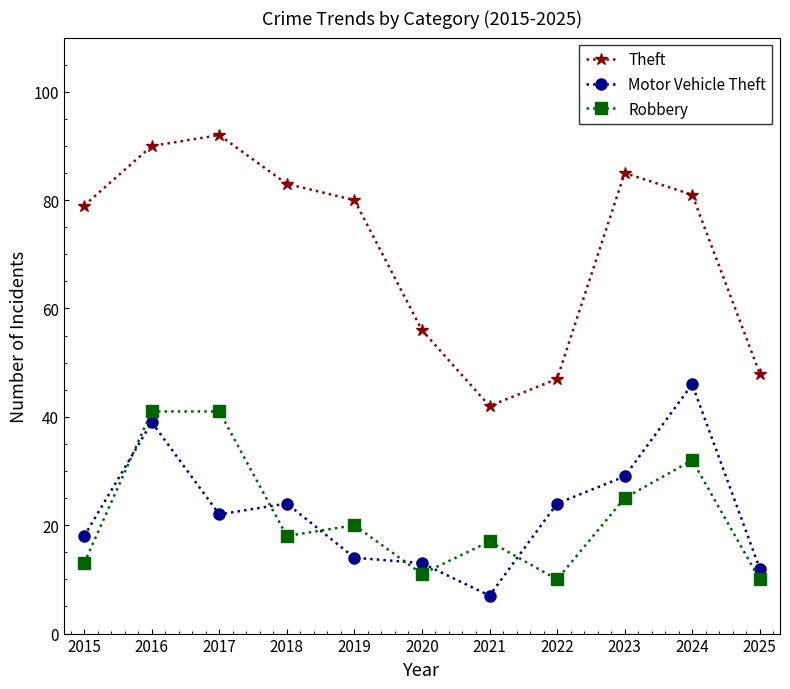

What is the spread (max minus min) of values at 2015?

66